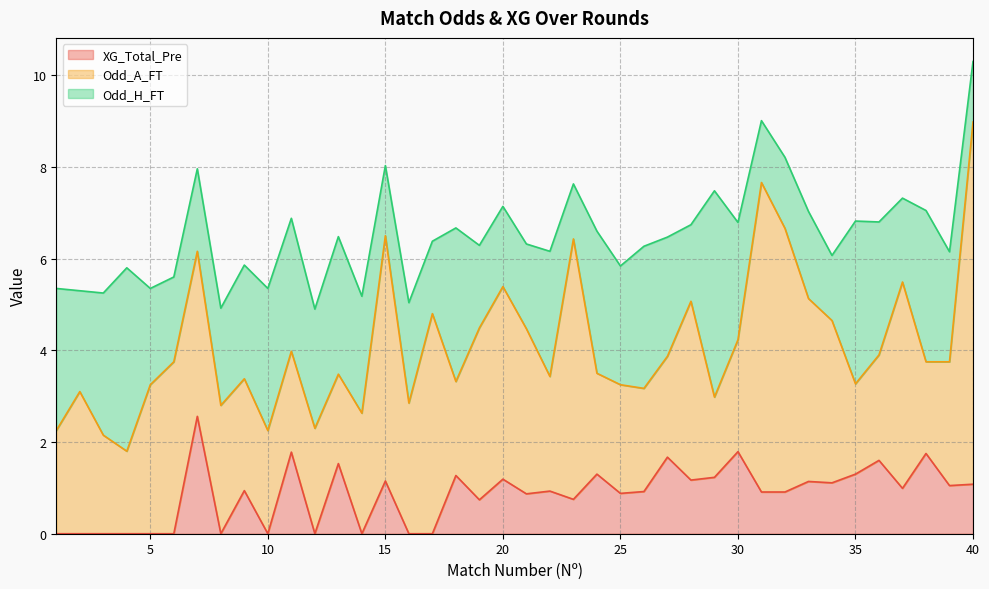

Reading left to right, transcribe all the data shown in this chart.

XG_Total_Pre: 1=0.0	2=0.0	3=0.0	4=0.0	5=0.0	6=0.0	7=2.6	8=0.0	9=0.9	10=0.0	11=1.8	12=0.0	13=1.5	14=0.0	15=1.1	16=0.0	17=0.0	18=1.3	19=0.7	20=1.2	21=0.9	22=0.9	23=0.8	24=1.3	25=0.9	26=0.9	27=1.7	28=1.2	29=1.2	30=1.8	31=0.9	32=0.9	33=1.1	34=1.1	35=1.3	36=1.6	37=1.0	38=1.8	39=1.1	40=1.1
Odd_A_FT: 1=2.2	2=3.1	3=2.1	4=1.8	5=3.2	6=3.8	7=3.6	8=2.8	9=2.4	10=2.2	11=2.2	12=2.3	13=1.9	14=2.6	15=5.3	16=2.9	17=4.8	18=2.0	19=3.8	20=4.2	21=3.6	22=2.5	23=5.7	24=2.2	25=2.4	26=2.2	27=2.2	28=3.9	29=1.8	30=2.4	31=6.8	32=5.8	33=4.0	34=3.5	35=2.0	36=2.3	37=4.5	38=2.0	39=2.7	40=7.9
Odd_H_FT: 1=3.1	2=2.2	3=3.1	4=4.0	5=2.1	6=1.9	7=1.8	8=2.1	9=2.5	10=3.1	11=2.9	12=2.6	13=3.0	14=2.5	15=1.5	16=2.2	17=1.6	18=3.4	19=1.8	20=1.8	21=1.9	22=2.7	23=1.2	24=3.1	25=2.6	26=3.1	27=2.6	28=1.7	29=4.5	30=2.6	31=1.4	32=1.6	33=1.9	34=1.4	35=3.5	36=2.9	37=1.8	38=3.3	39=2.4	40=1.3